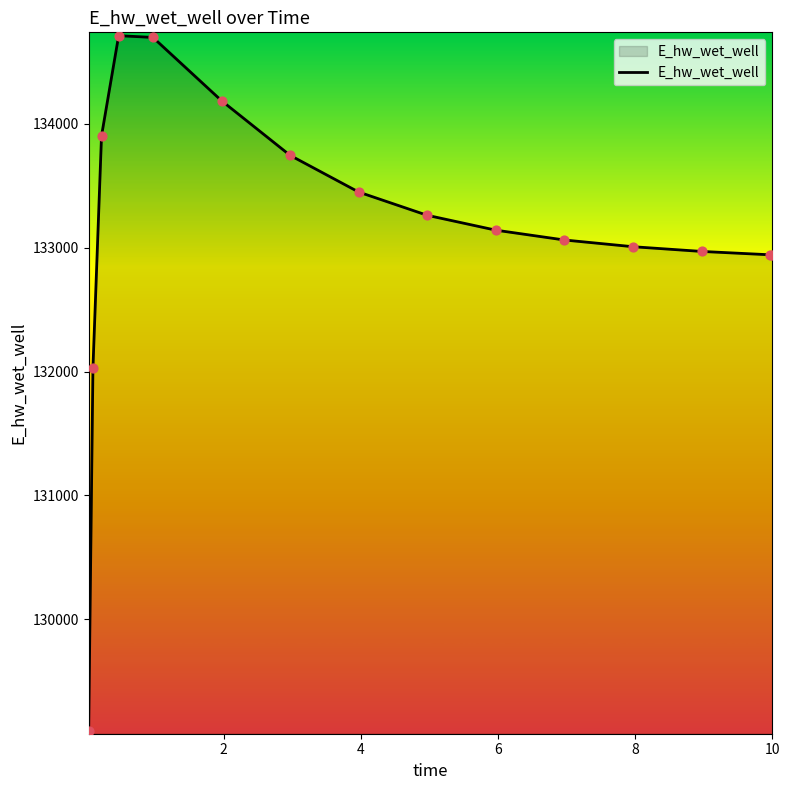

What is the minimum value shown in the chart?

129101.6